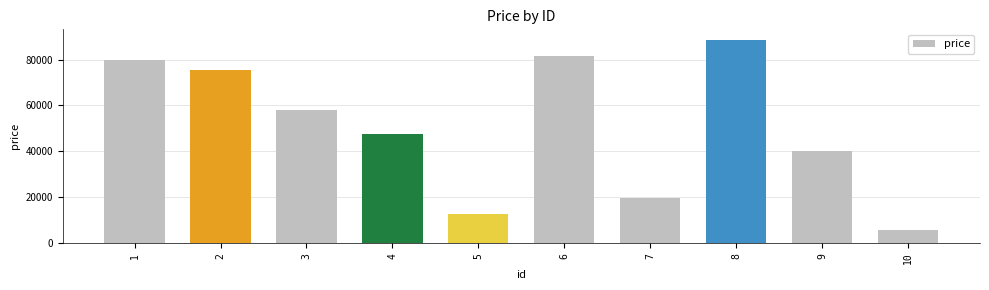

Reading right to left, list all the values displayed in this chart.

10=5839	9=39936	8=88762	7=19605	6=81667	5=12667	4=47433	3=58159	2=75640	1=79996